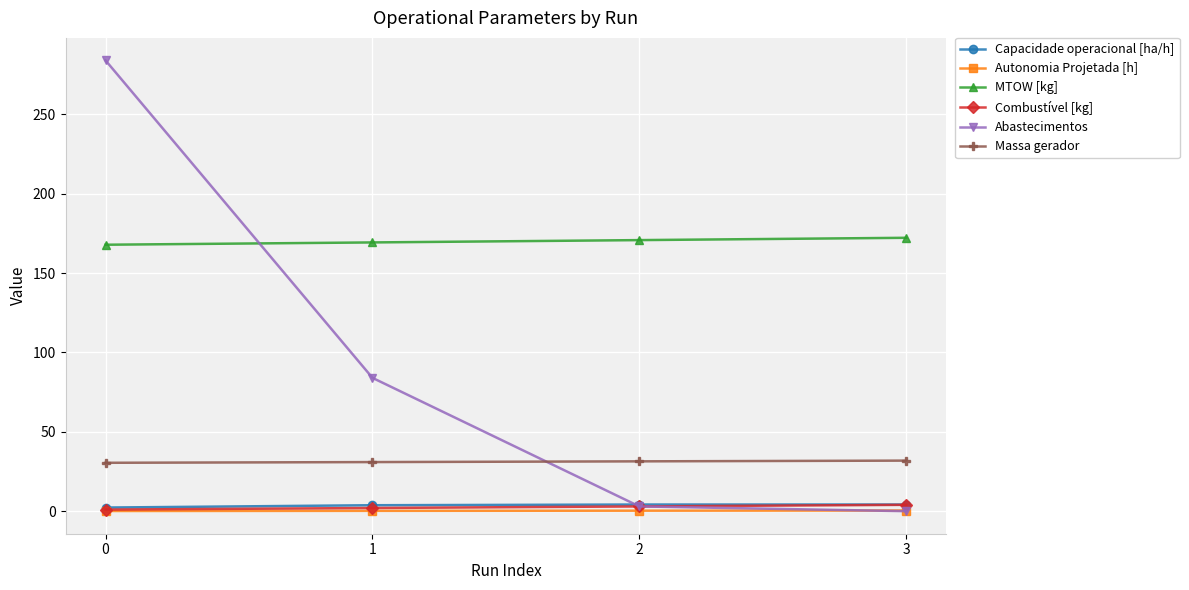

True or false: Combustível [kg] and MTOW [kg] cross at least once.

False